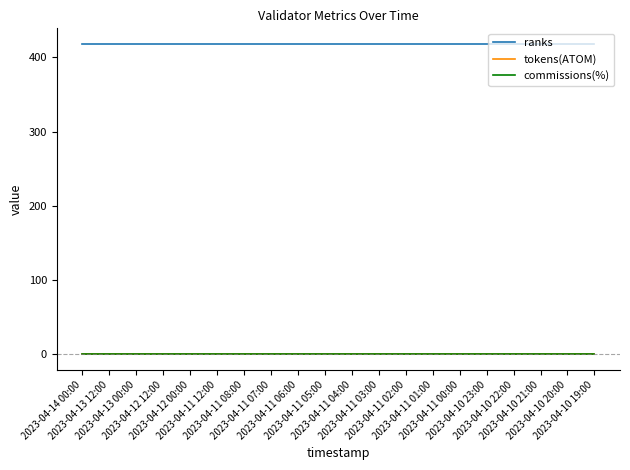

At how many categories does at least one series exceed 189?

20